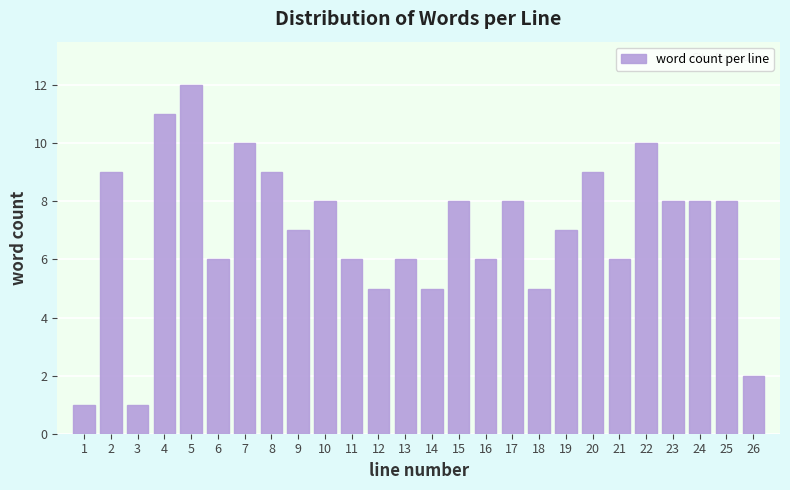

Reading left to right, what are all the values shown in this chart?

1=1	2=9	3=1	4=11	5=12	6=6	7=10	8=9	9=7	10=8	11=6	12=5	13=6	14=5	15=8	16=6	17=8	18=5	19=7	20=9	21=6	22=10	23=8	24=8	25=8	26=2